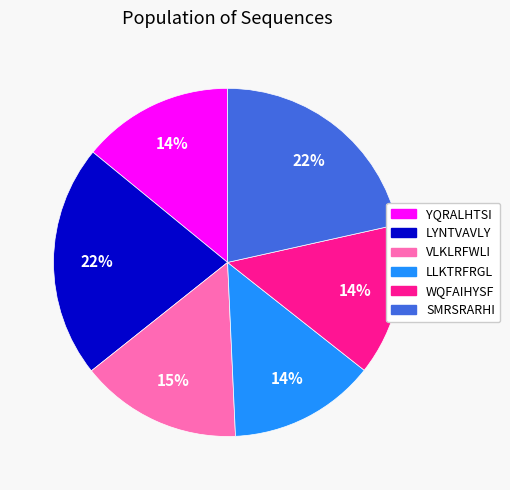

To the nearest percent, what is the average slice percentage?

17%